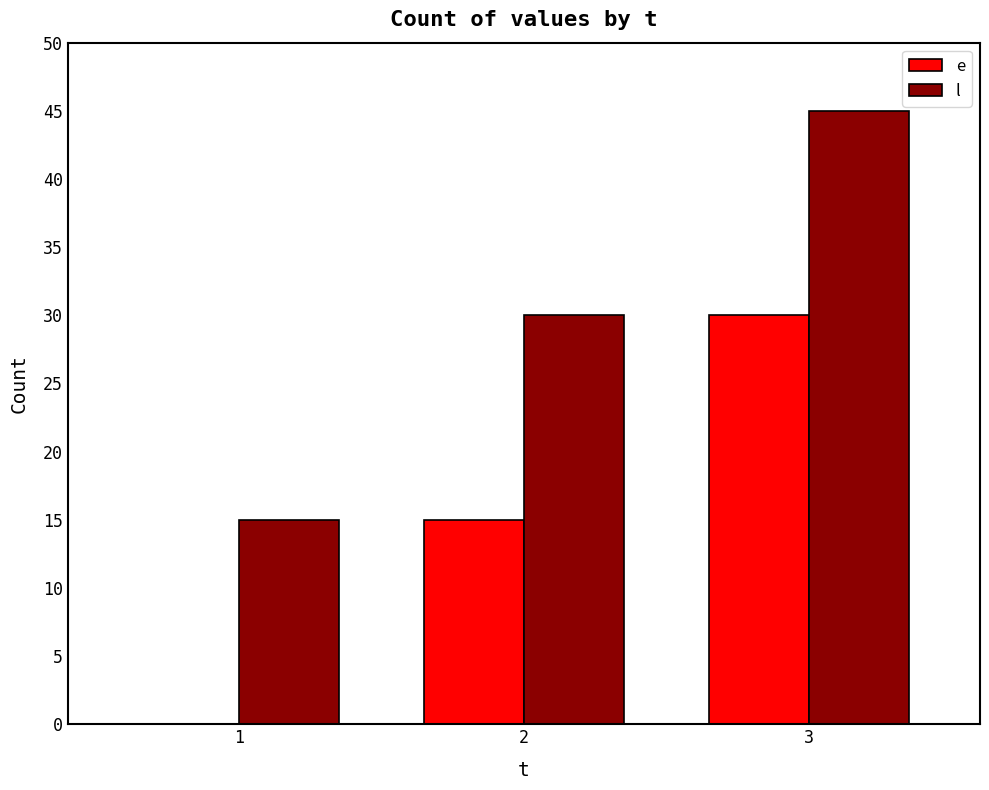

At which category is the sum across all series the highest?

3